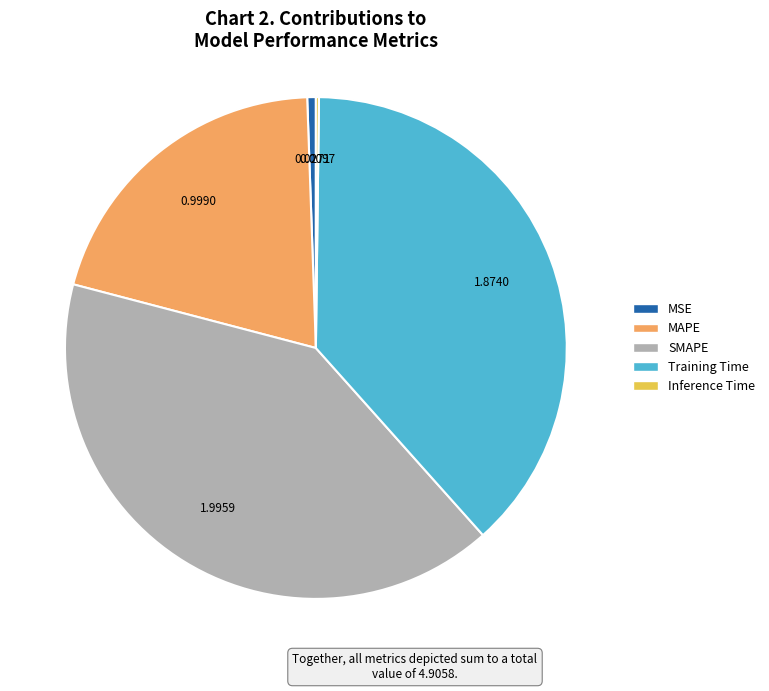

Is the sum of SMAPE and MSE greater than half?

No